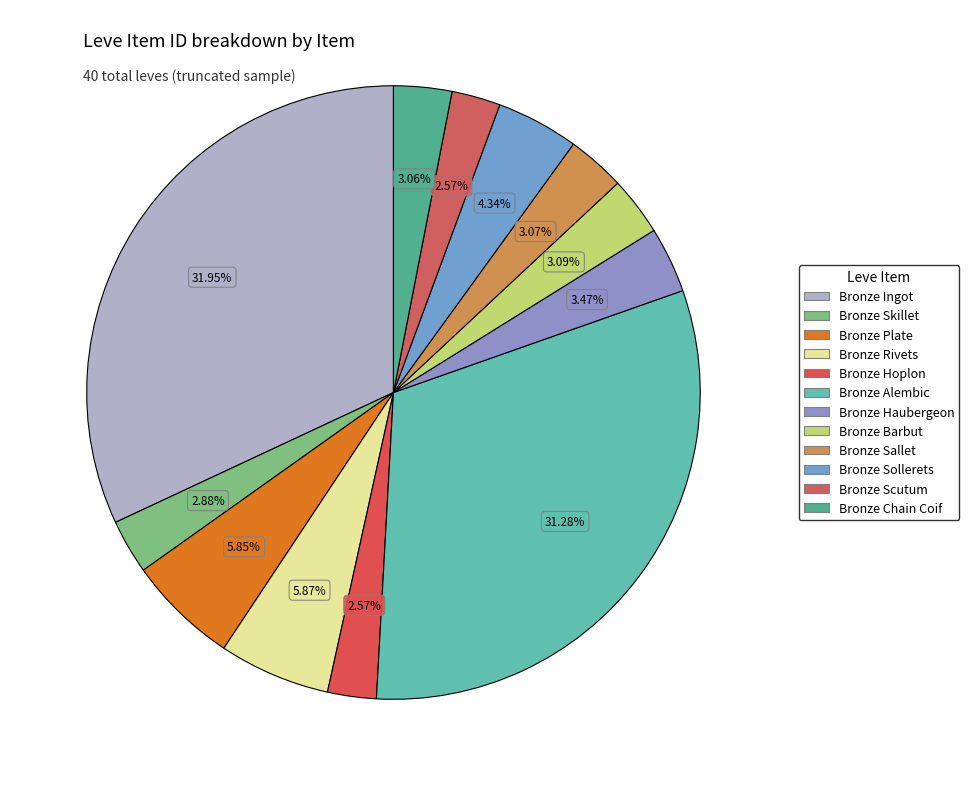

Is Bronze Rivets the majority of the pie?

No